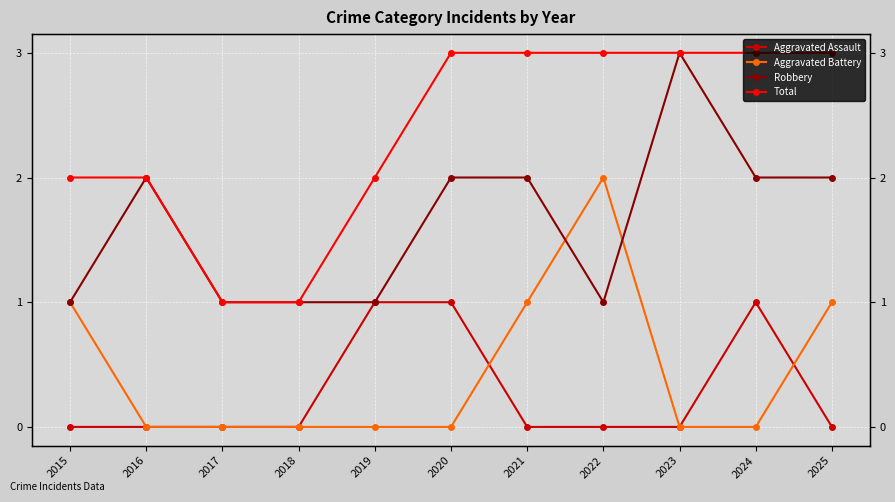

How many lines are shown in the chart?

4